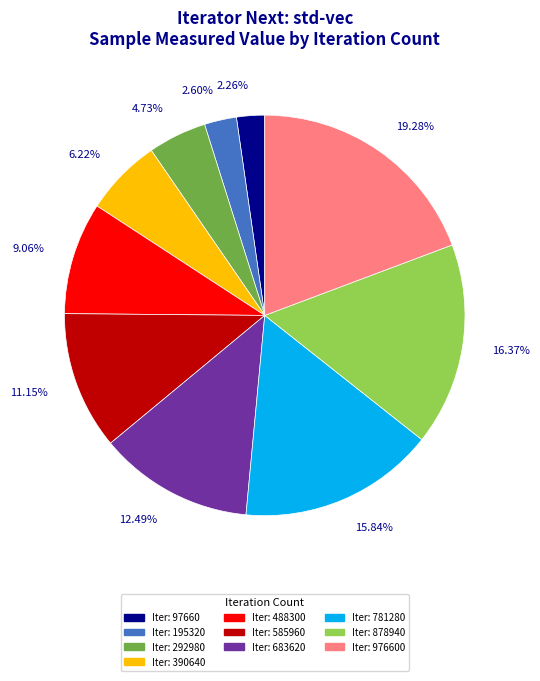

To the nearest percent, what is the difference between the largest and smallest slice percentages?

17%